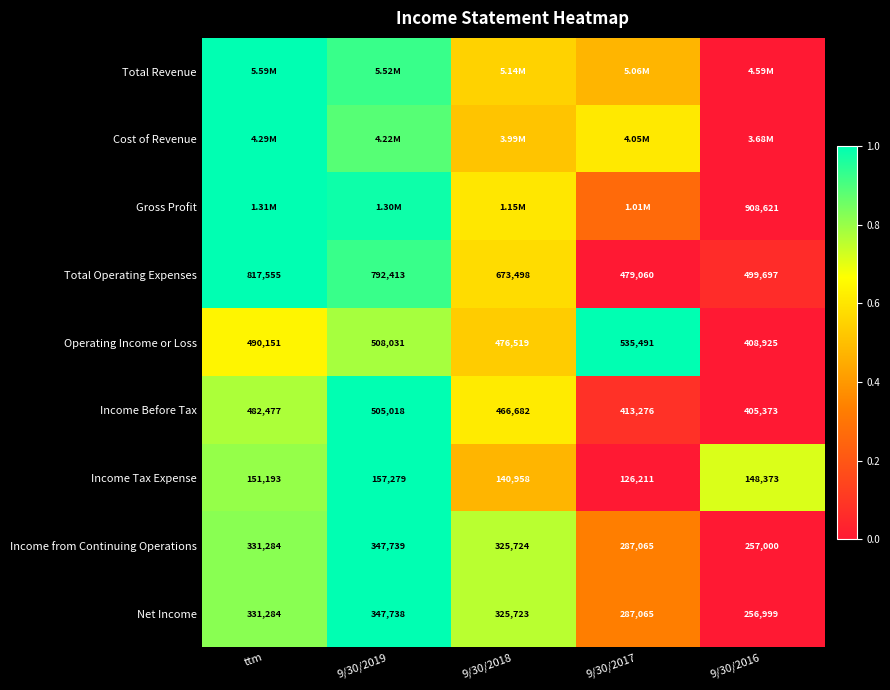

True or false: Total Operating Expenses has a value of 0.6 at 9/30/2017.

False